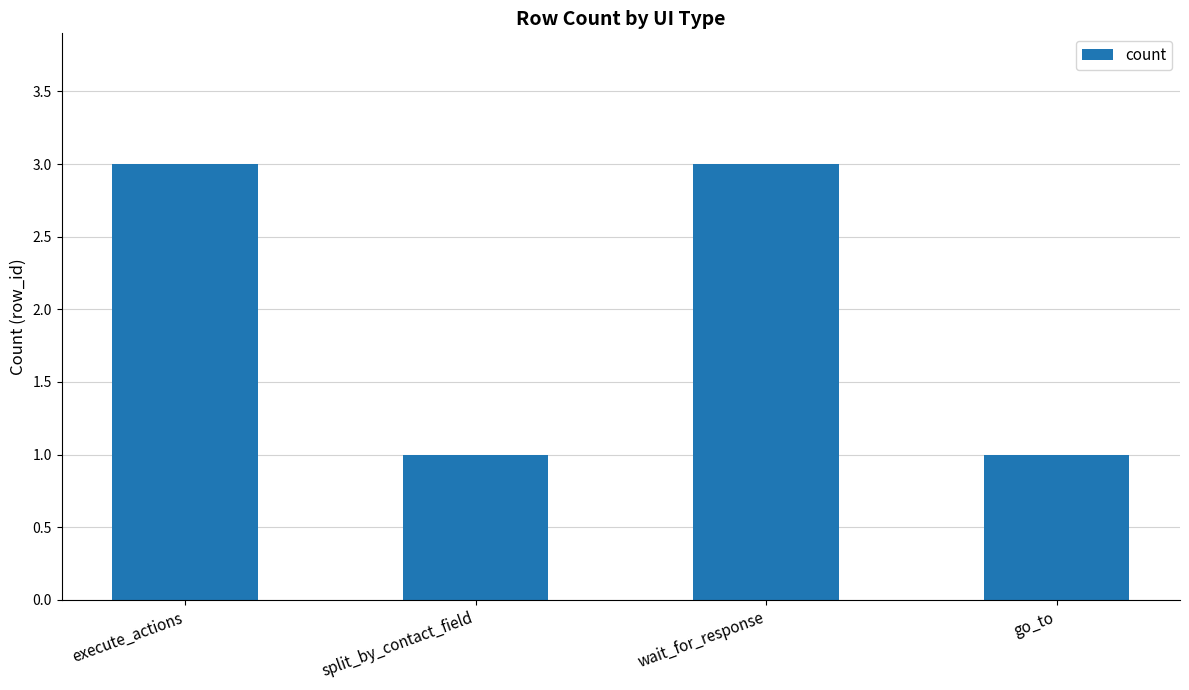

Reading left to right, what are all the values shown in this chart?

3	1	3	1